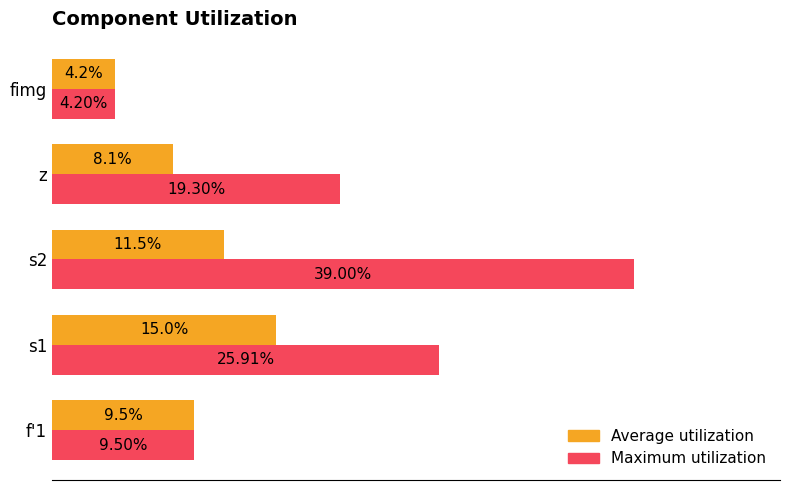

Which label corresponds to the smallest value in the chart?

fimg